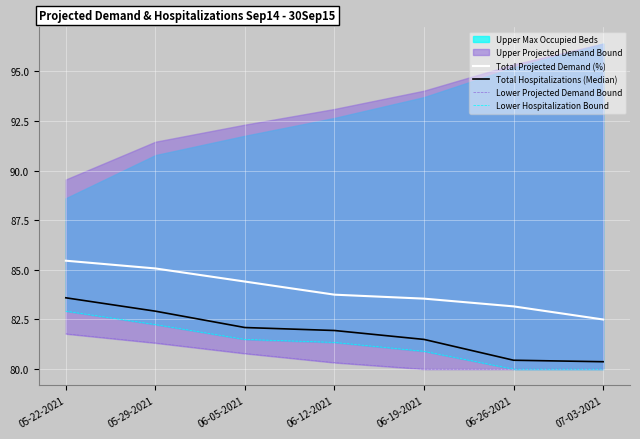

The value of Lower Projected Demand Bound at 06-05-2021 is 80.8. True or false?

True